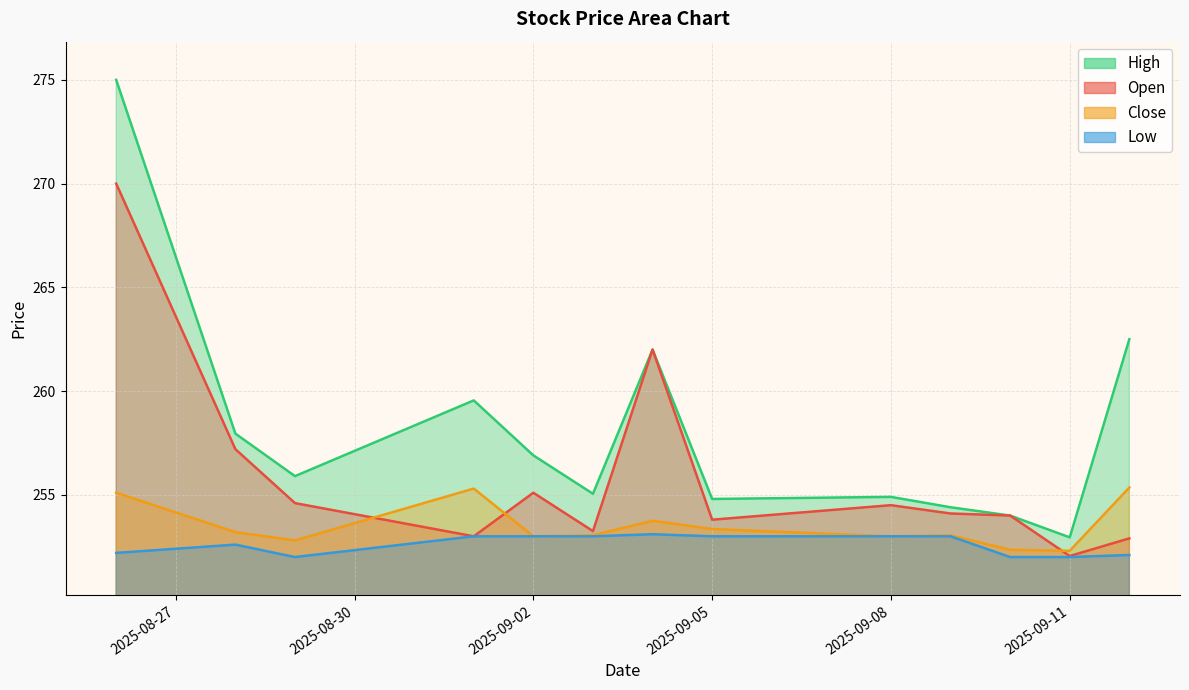

Is it true that High equals 169.5 at 2025-08-29?

False